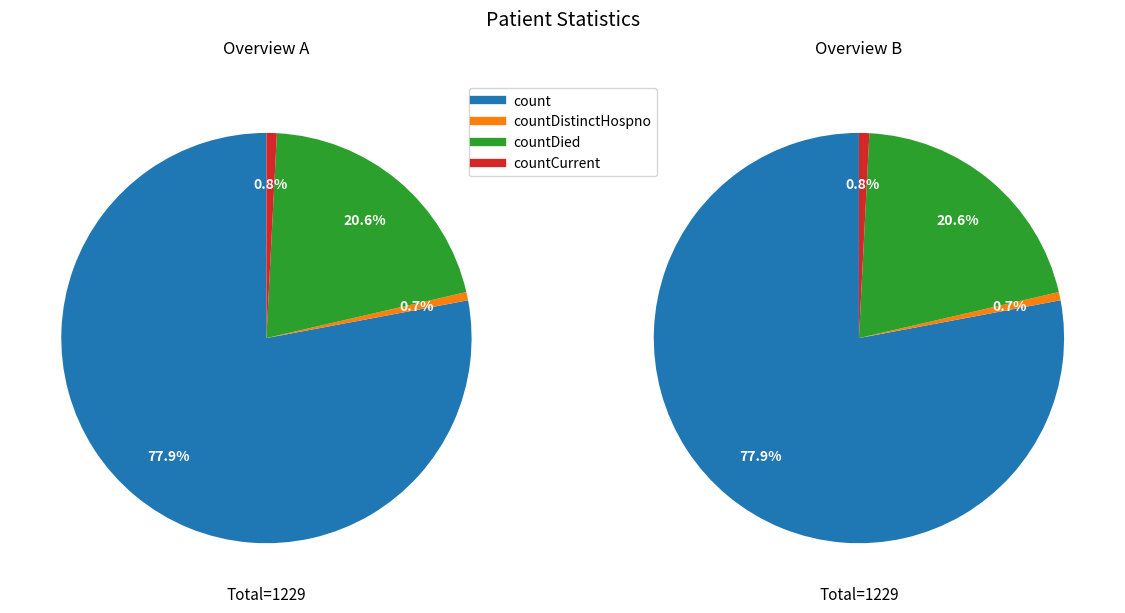

True or false: countDied accounts for 21% of the total.

True